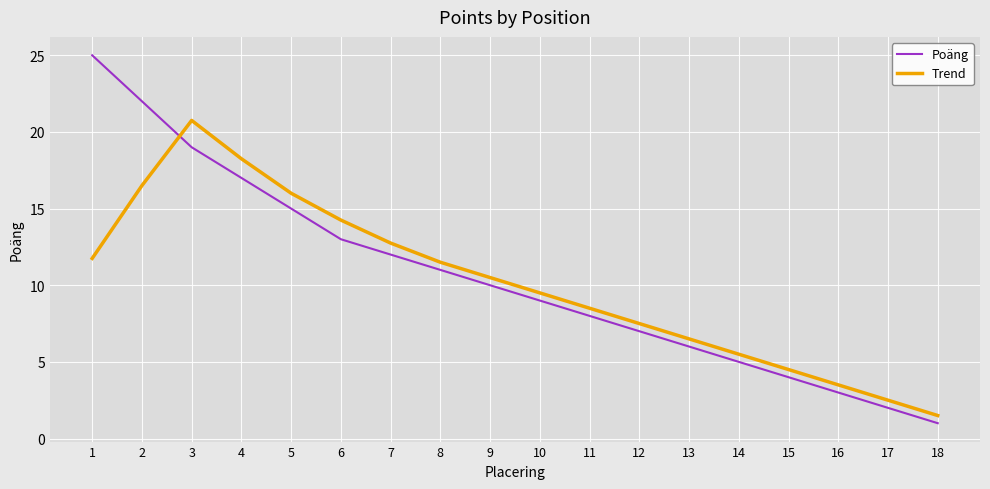

Between which two adjacent categories do Trend and Poäng first intersect?

2 and 3